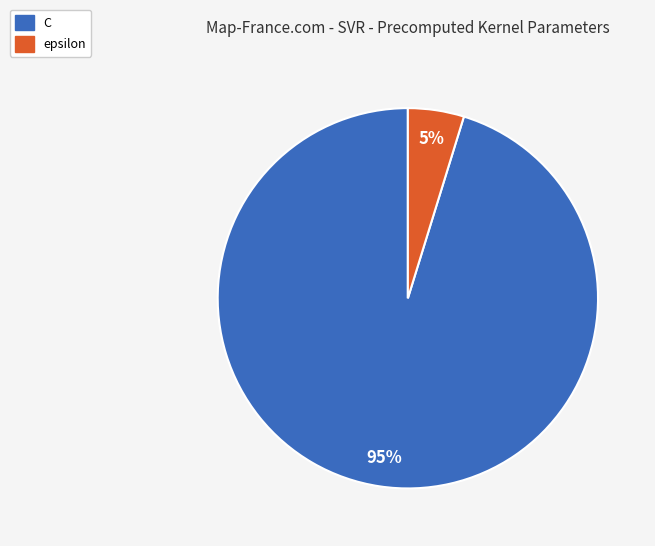

Count the number of slices in the pie.

2